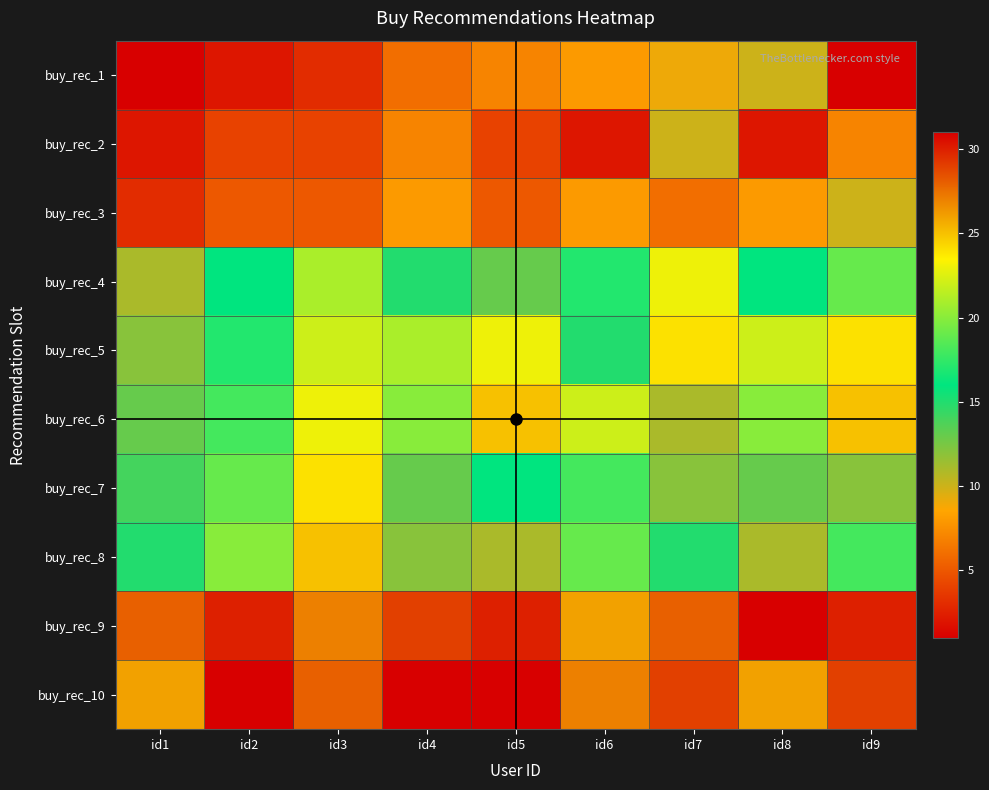

At which category does the chart reach its minimum across all series?

id1